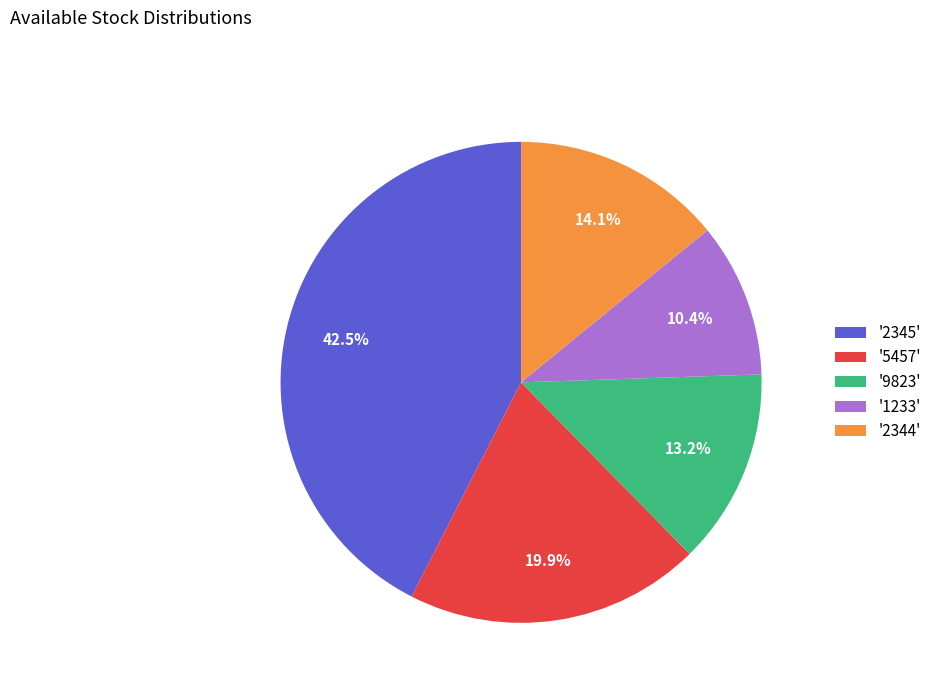

Which has a higher value, '2345' or '2344'?

'2345'